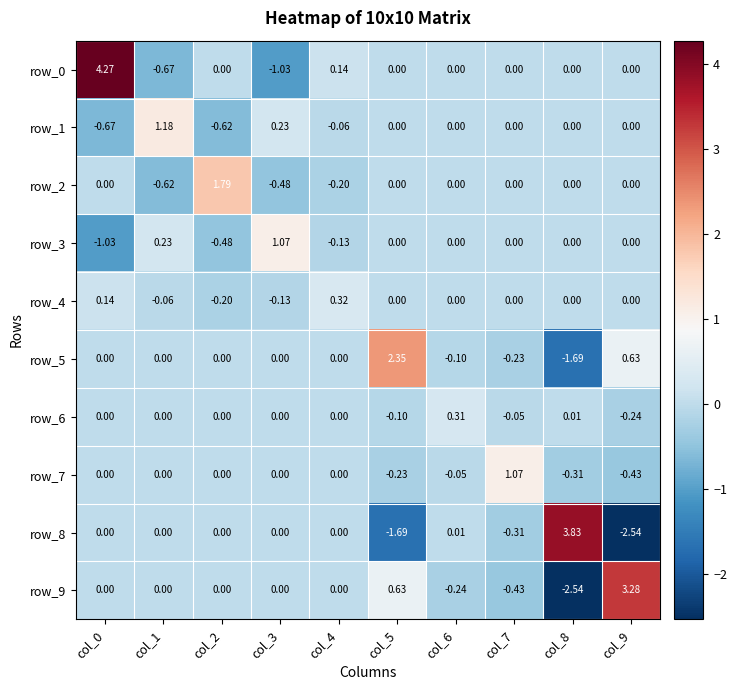

How many values in row_4 are below zero?

3